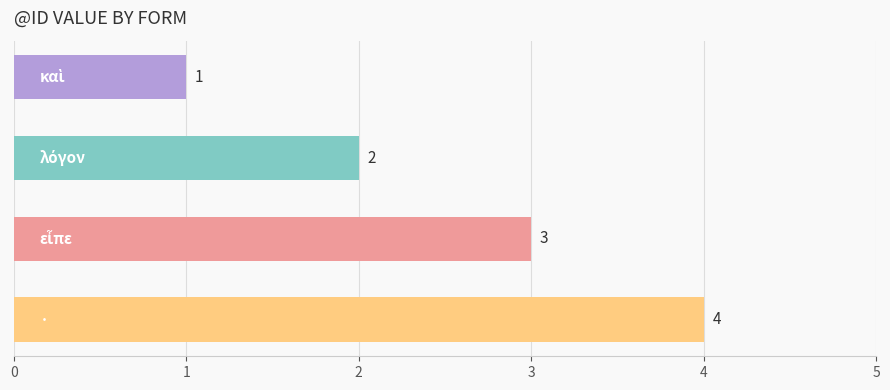

What is the difference between the maximum and minimum values?

3